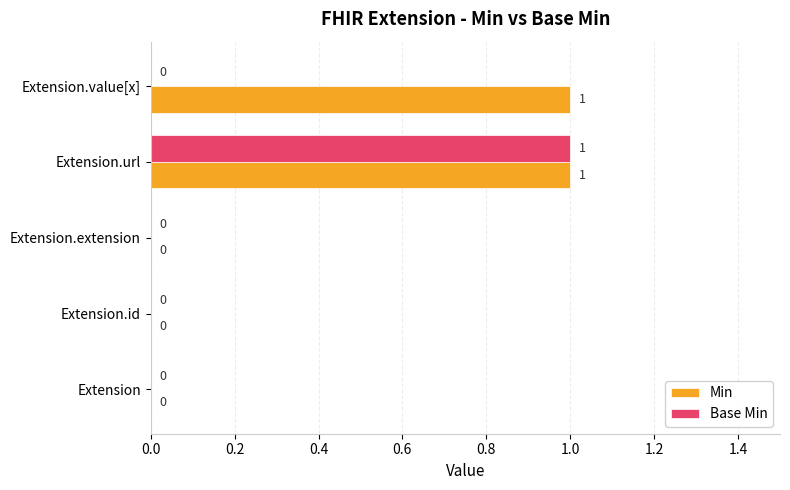

Which series has the largest total across all categories?

Min